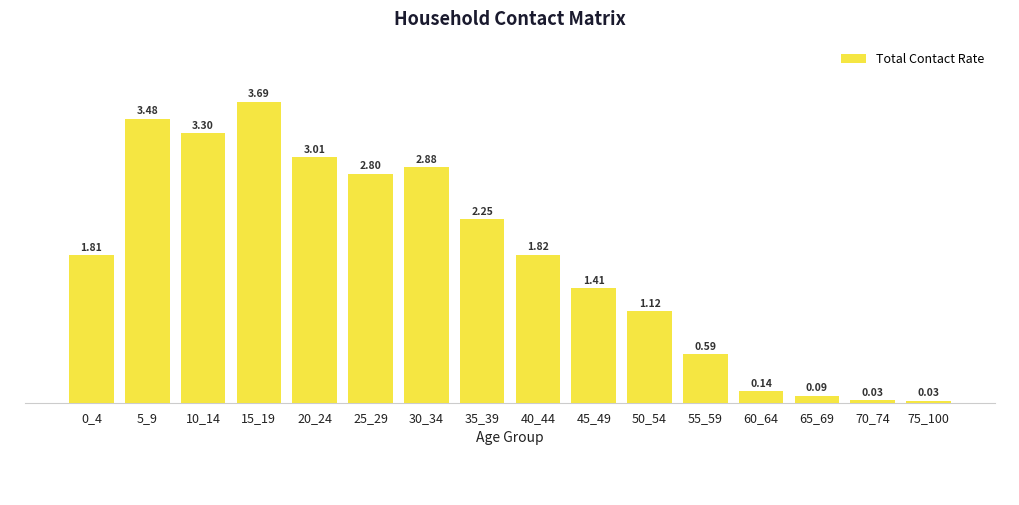

How many bars are there in total?

16